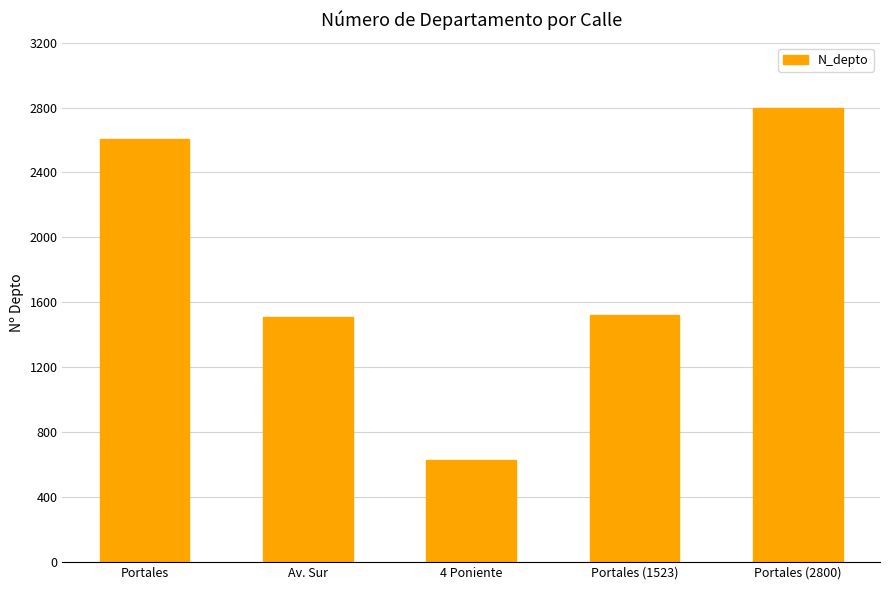

What is the label of the 1st bar from the left?

Portales